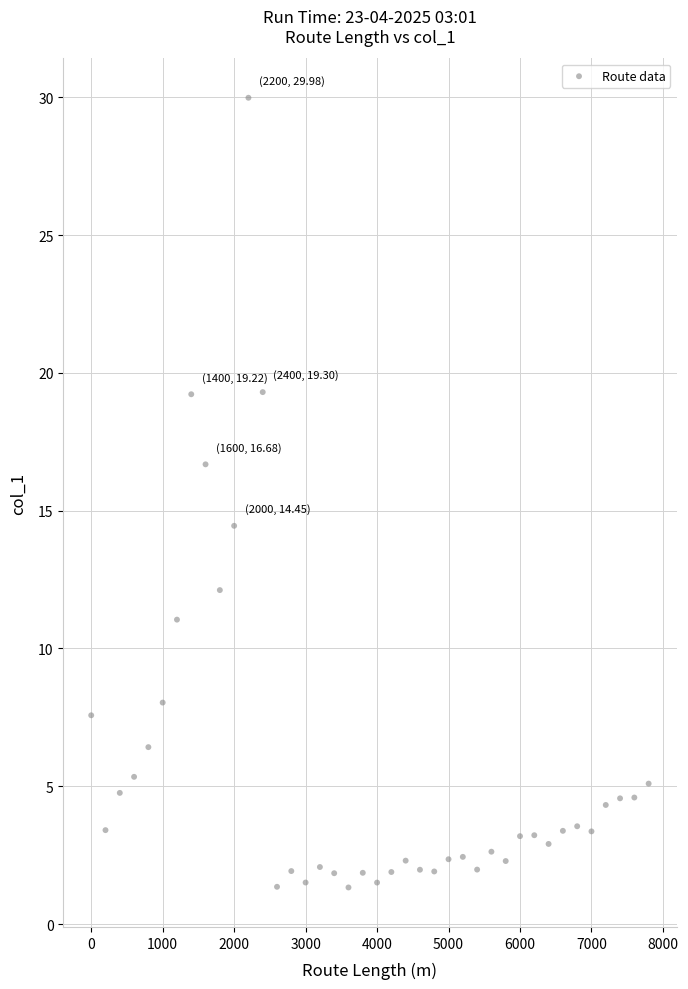

What is the range of Y values (max minus min)?

28.7